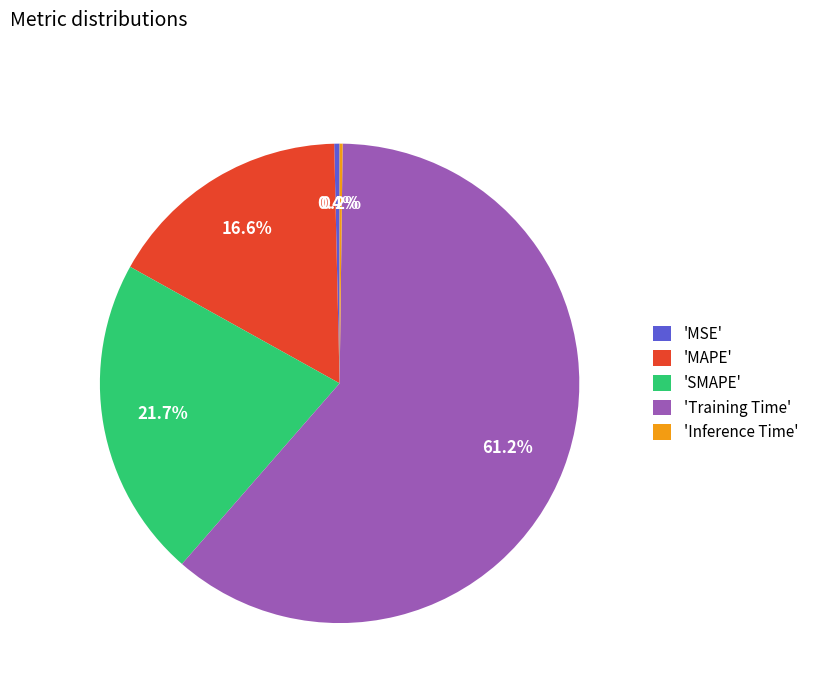

Which slice is the largest?

'Training Time'